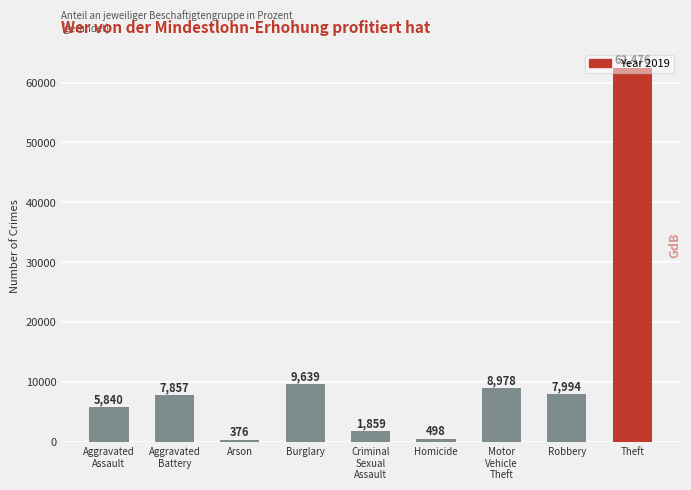

What is the change in value from Burglary to Theft?

+52837